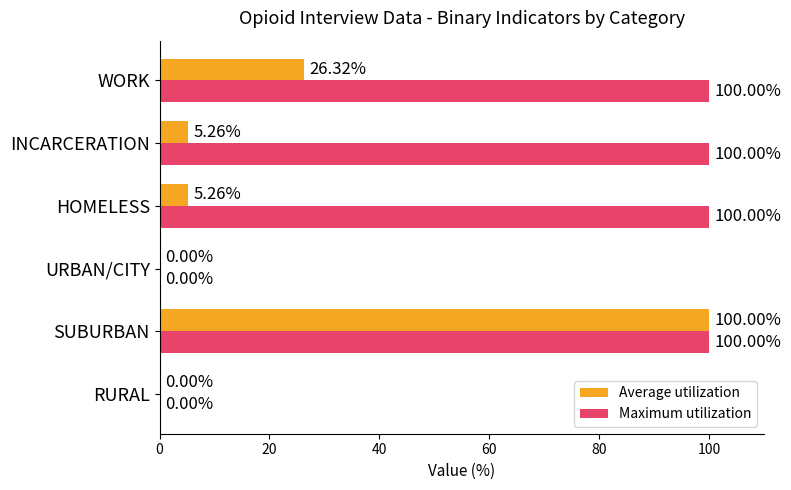

Between SUBURBAN and WORK, which series saw the biggest shift?

Average utilization